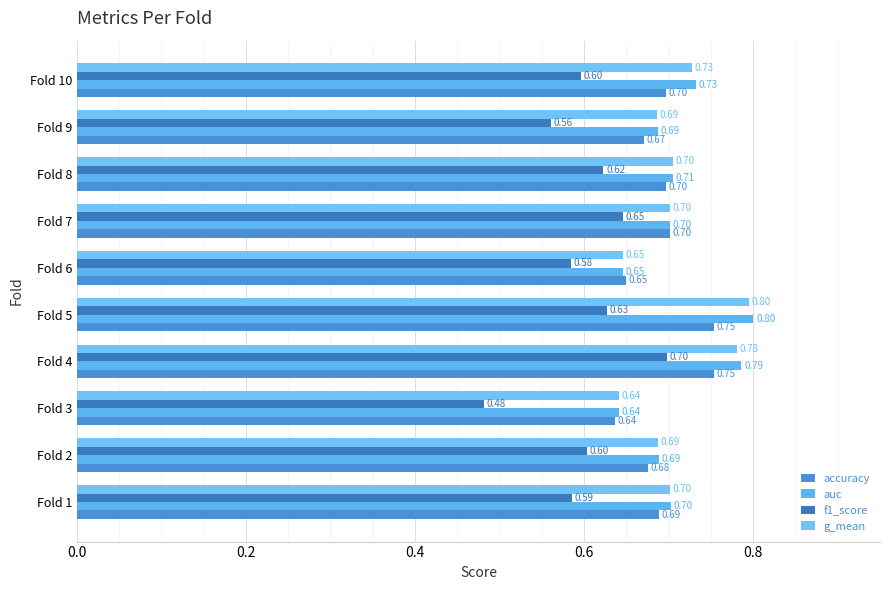

Which series has the largest total across all categories?

auc